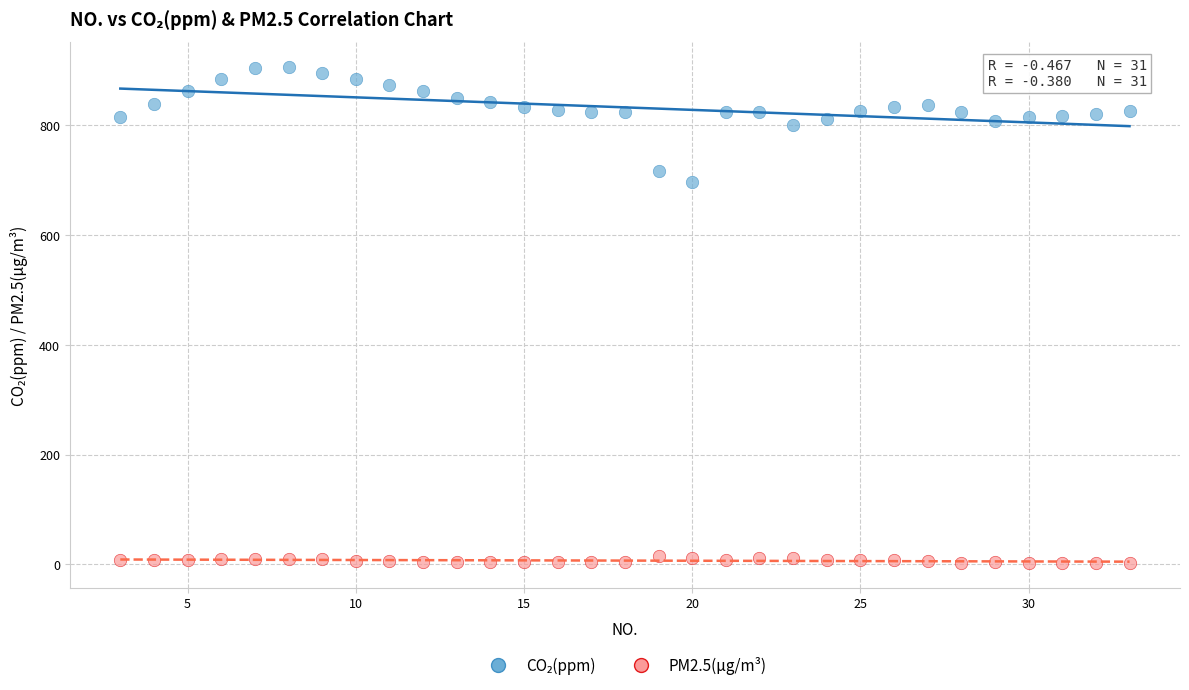

Across all data points, what is the range of X values (max minus min)?

30.0